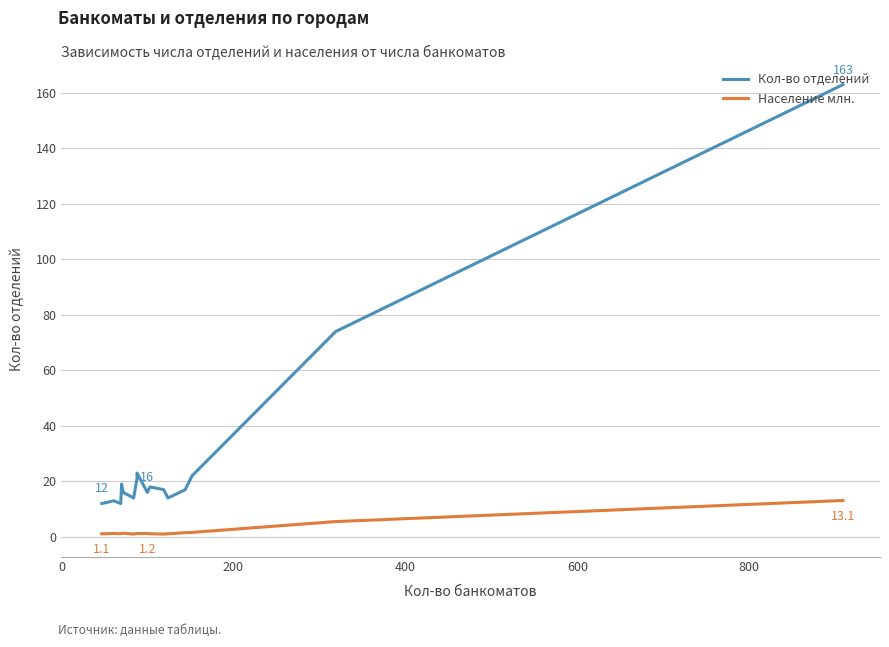

What is the difference between the maximum and minimum values in the Население млн. series?

12.1